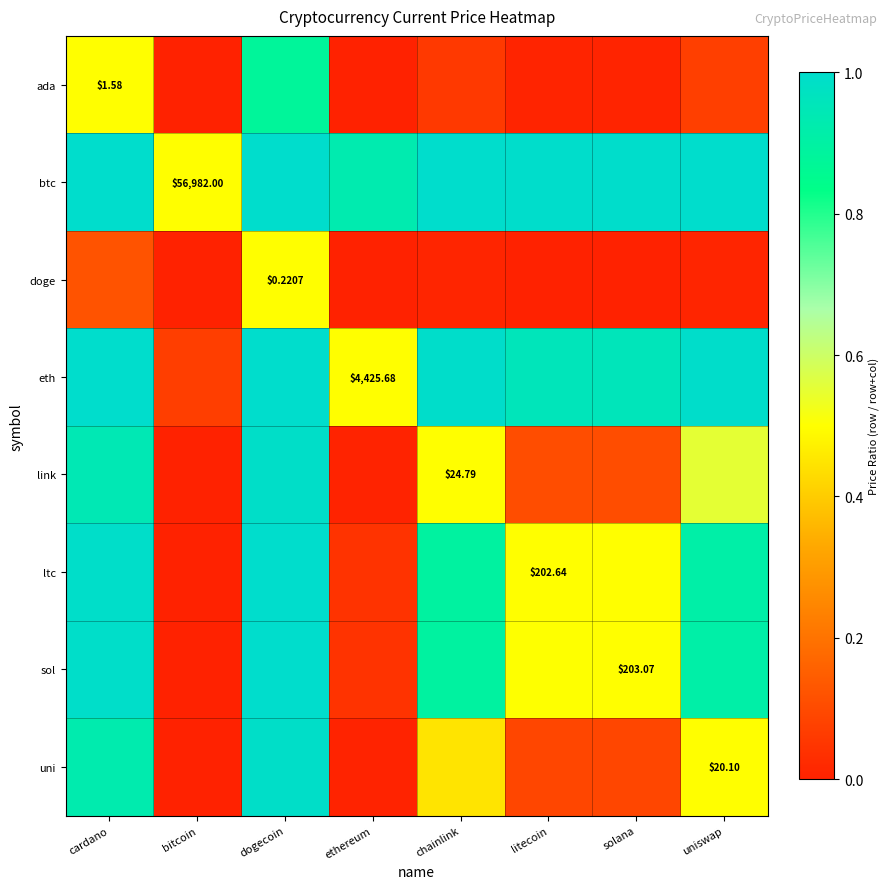

What is the difference between the maximum and minimum values in the link series?

1.0